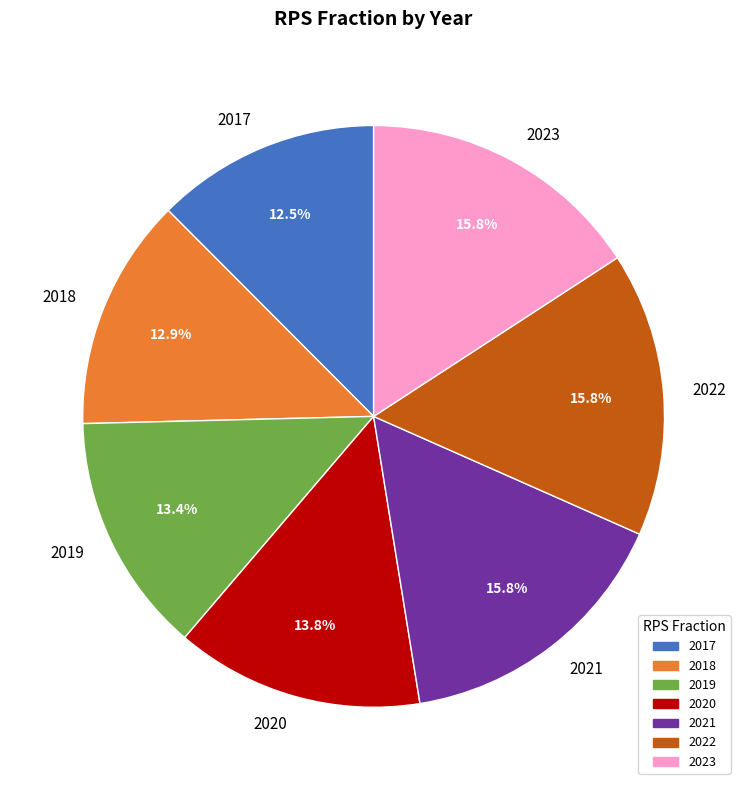

Is the sum of 2018 and 2023 greater than half?

No